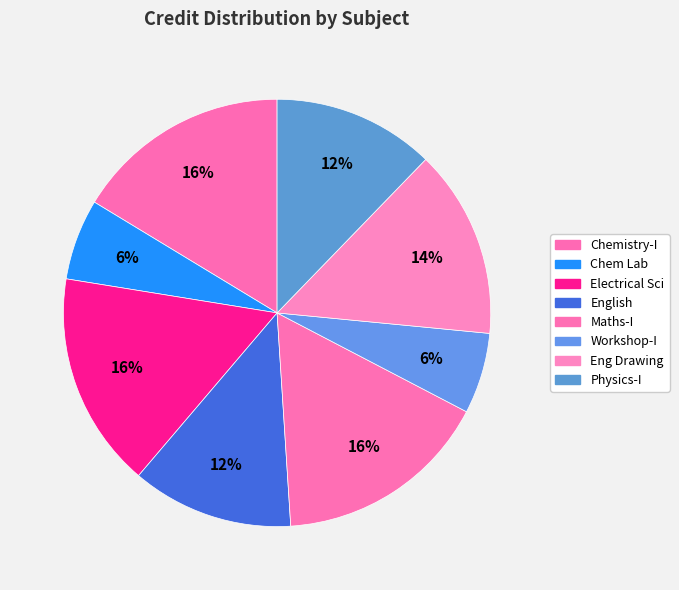

How many segments does this pie chart have?

8